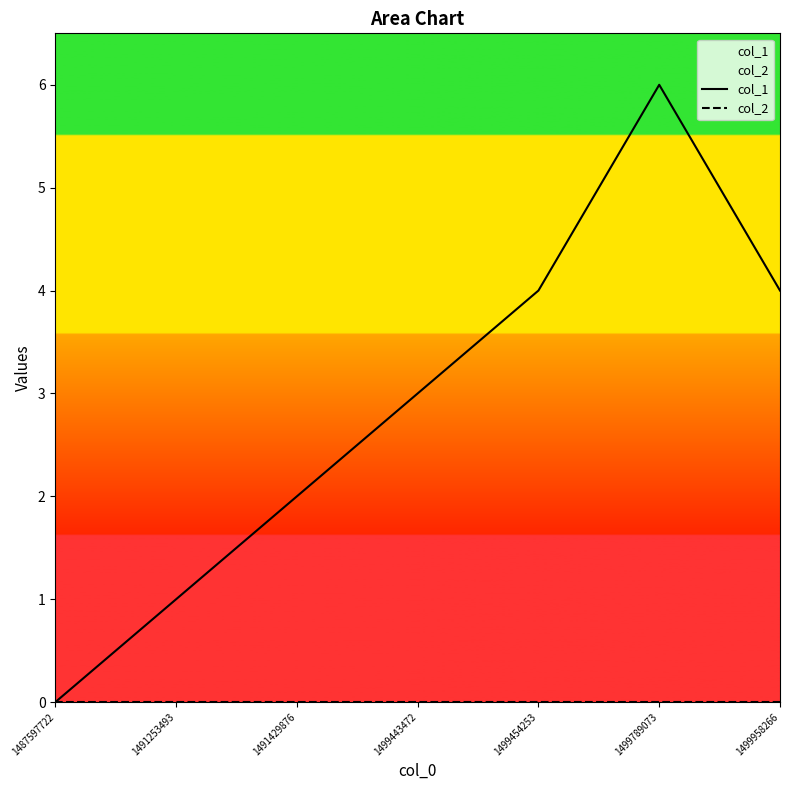

Which has a higher value, 1499789073 or 1491429876?

1499789073